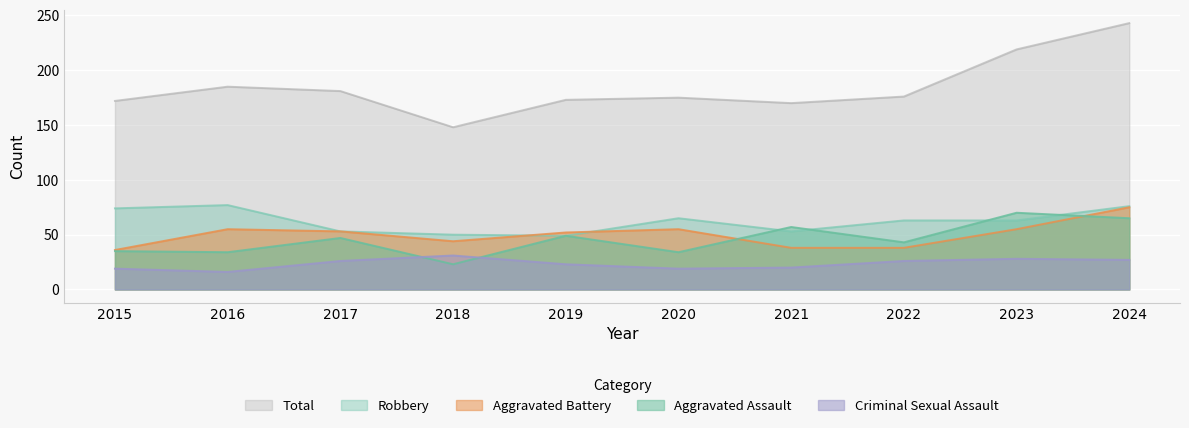

The value of Total at 2020 is 282. True or false?

False